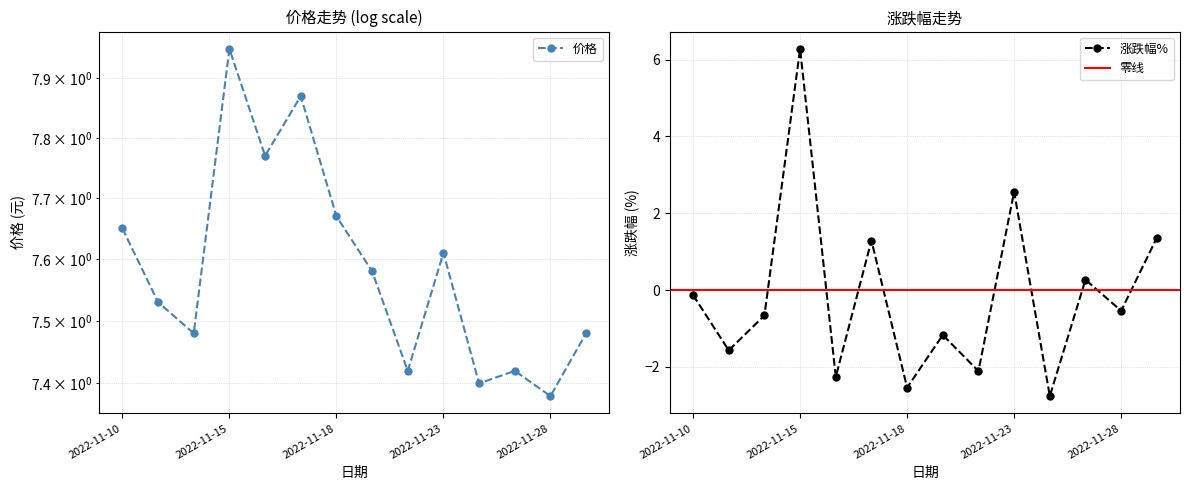

How many lines are shown in the chart?

2